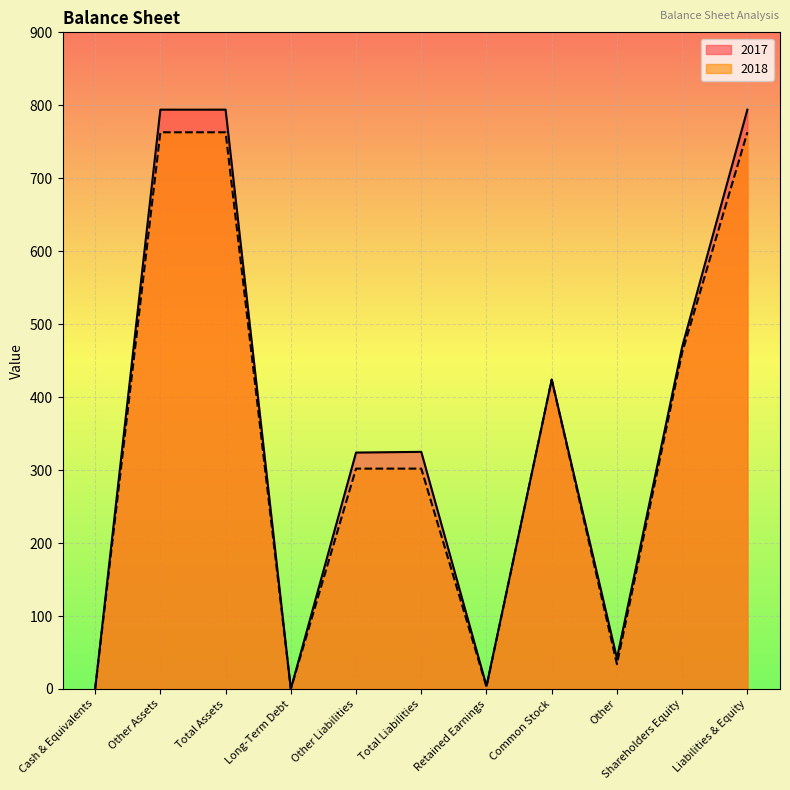

True or false: 2017 and 2018 cross at least once.

False